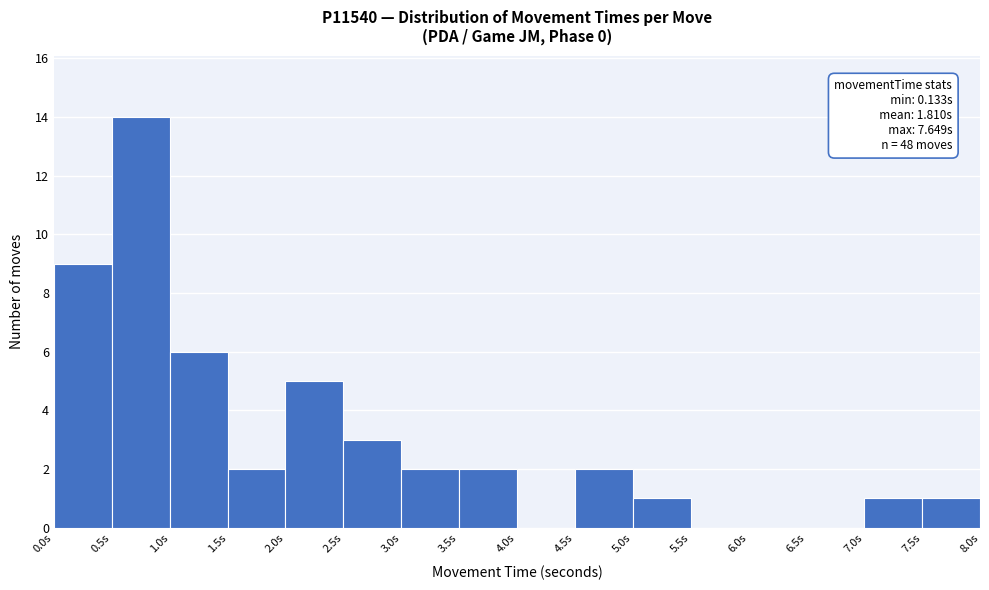

Which range on the x-axis has the tallest bar?

0.5 to 1.0